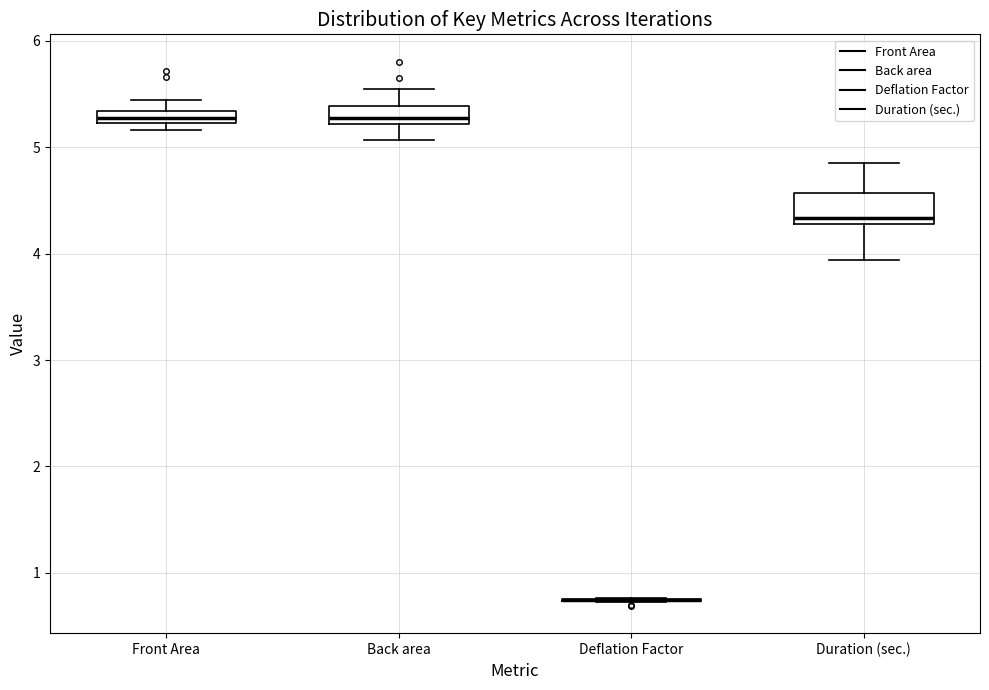

Which box is the tallest, from its lower edge to its upper edge?

Duration (sec.)